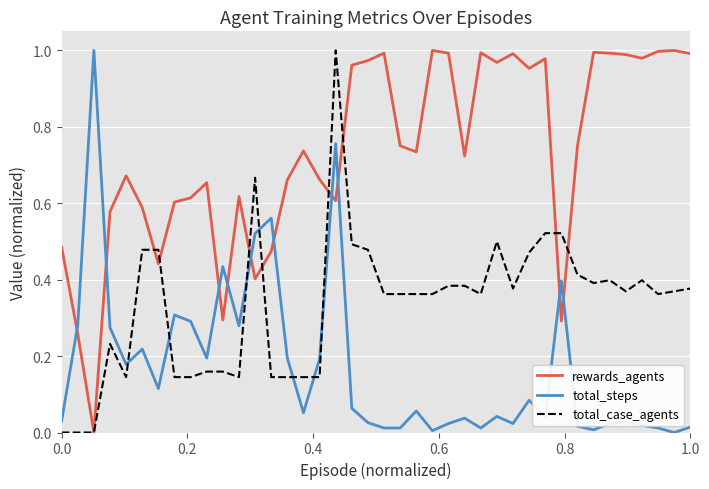

True or false: rewards_agents has more than 0 points higher than both neighbors.

True